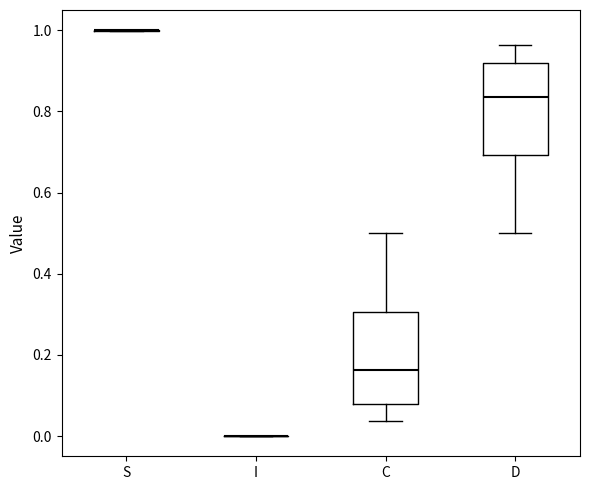

Reading left to right, transcribe this box plot: for each box, give where its median line is, the range the box spans, and where its two whiskers end, as read against the y-axis. The values are not printed on the chart, so give them approximately, as read against the axis.

S: box collapsed to a line at 1.00, whiskers 1.00 to 1.00
I: box collapsed to a line at 0.00, whiskers 0.00 to 0.00
C: median 0.16, box 0.08 to 0.30, whiskers 0.04 to 0.50
D: median 0.84, box 0.70 to 0.92, whiskers 0.50 to 0.96